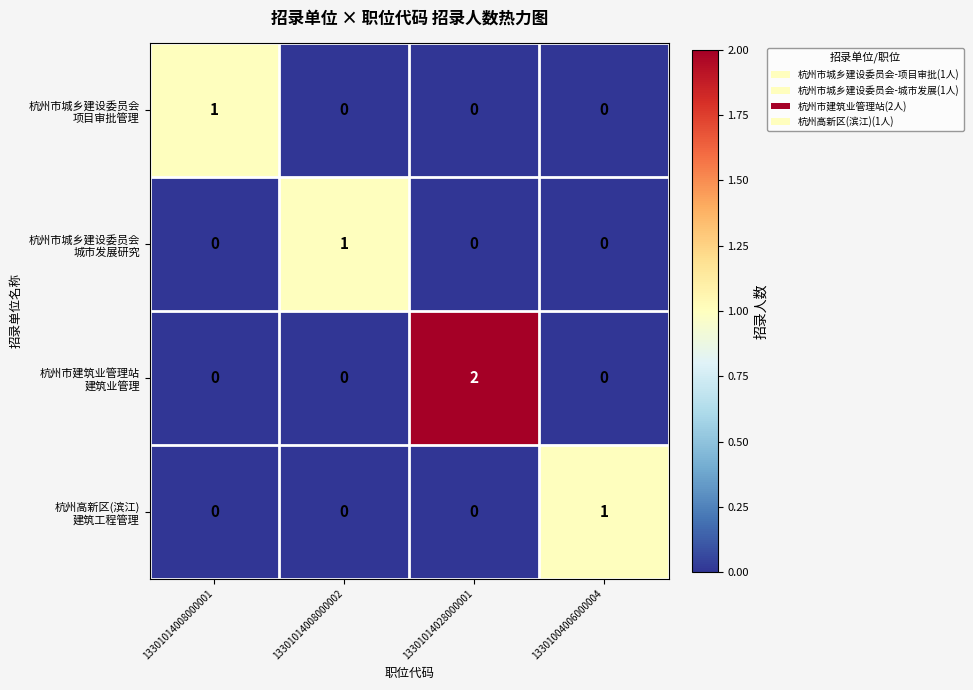

At which category is the sum across all series the highest?

13301014028000001